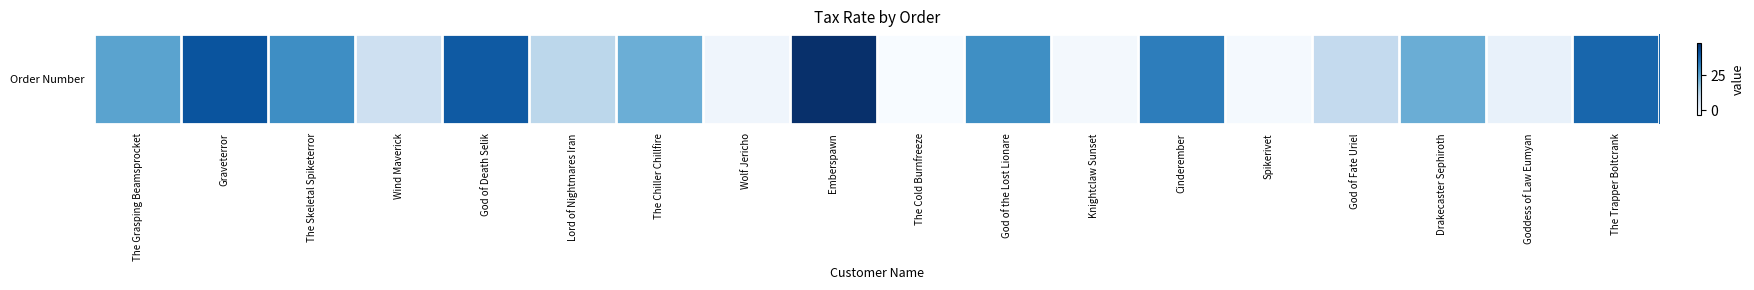

The chart shows a value of 16.3 at The Grasping Beamsprocket. True or false?

False